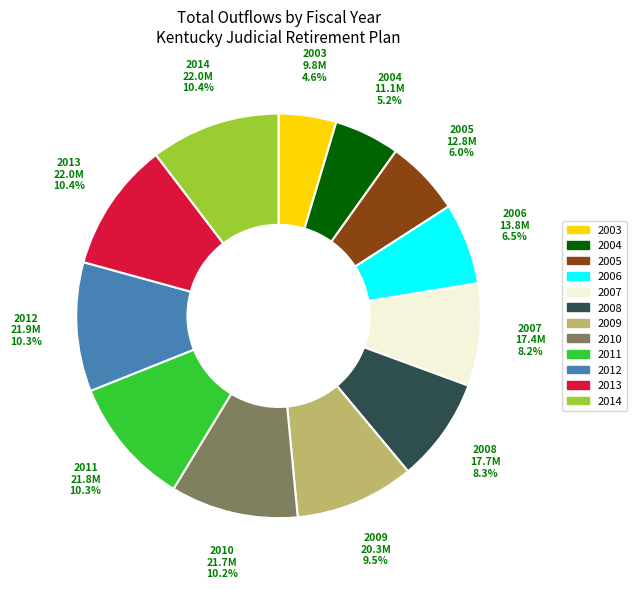

Which category has the smallest portion of the pie?

2003